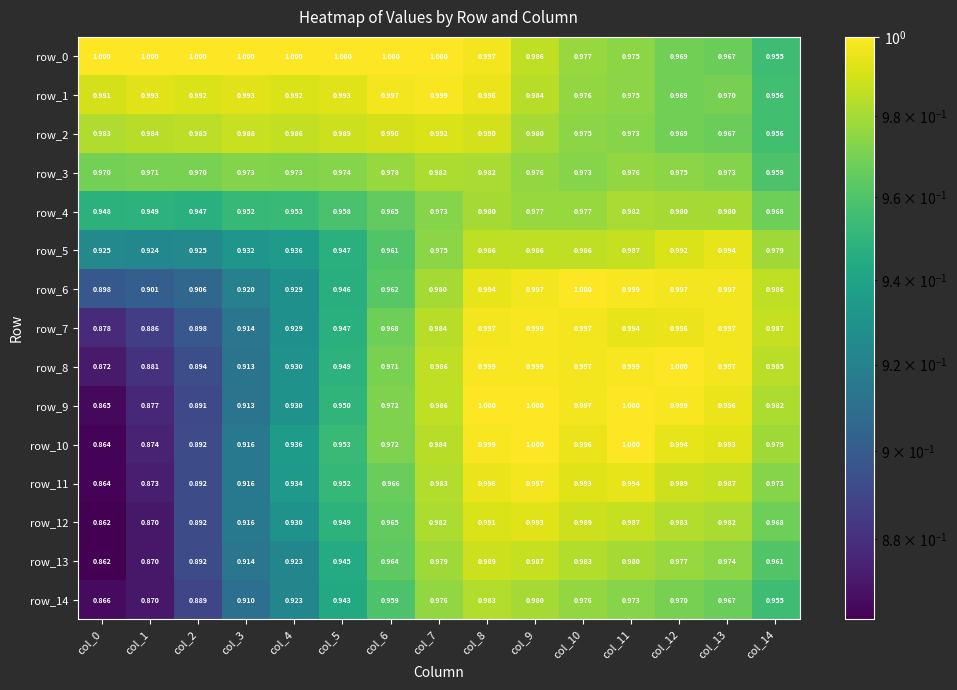

How many row_14 values are between 0 and 1?

15